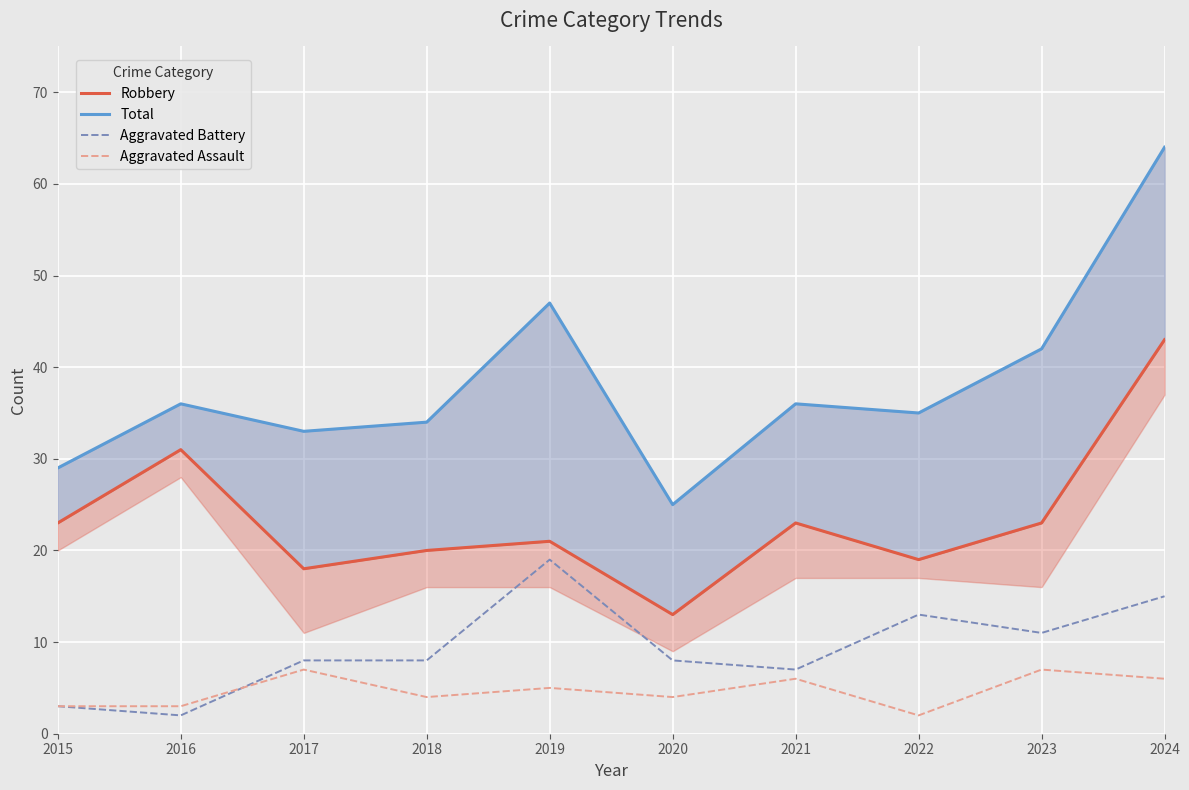

List the labels in order of Total value, smallest first.

2020, 2015, 2017, 2018, 2022, 2016, 2021, 2023, 2019, 2024